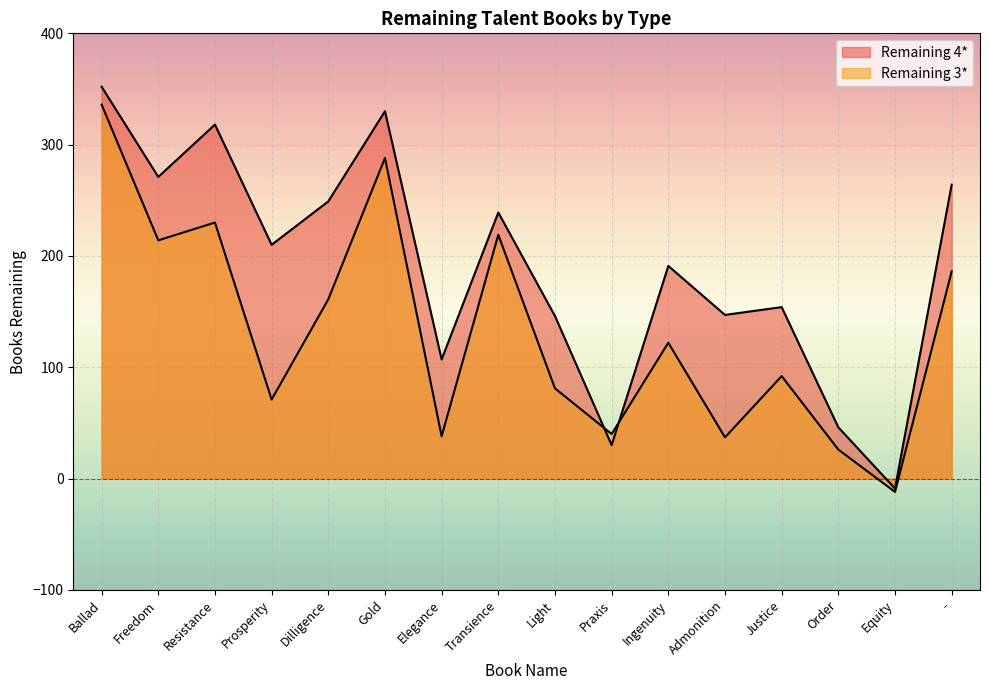

What is the label of the 16th point from the right?

Ballad